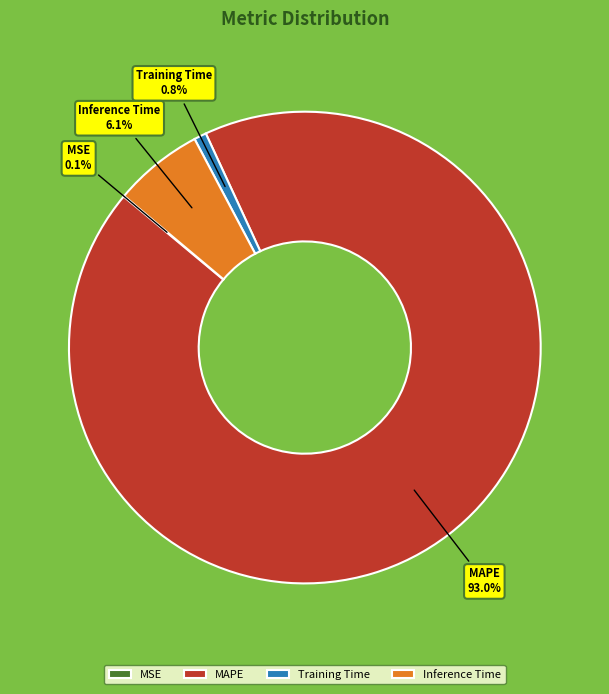

What percentage is the Inference Time slice, to the nearest percent?

6%